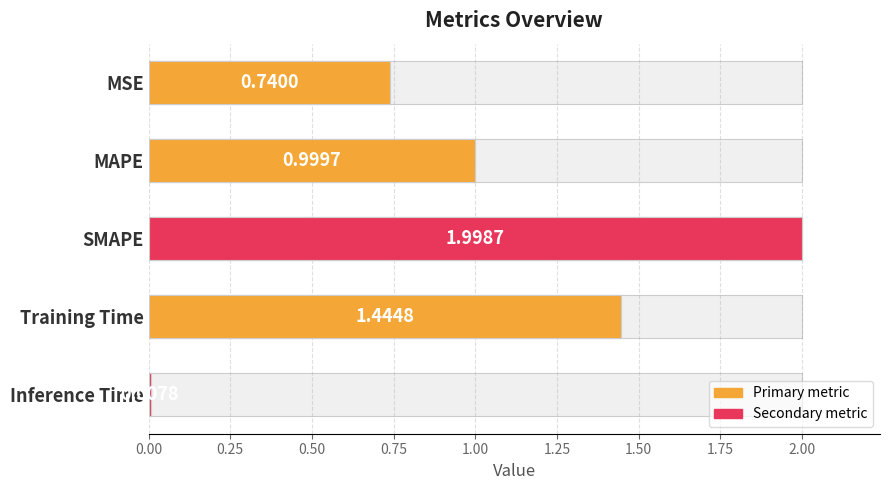

What is the difference between the second highest and minimum values?

1.4